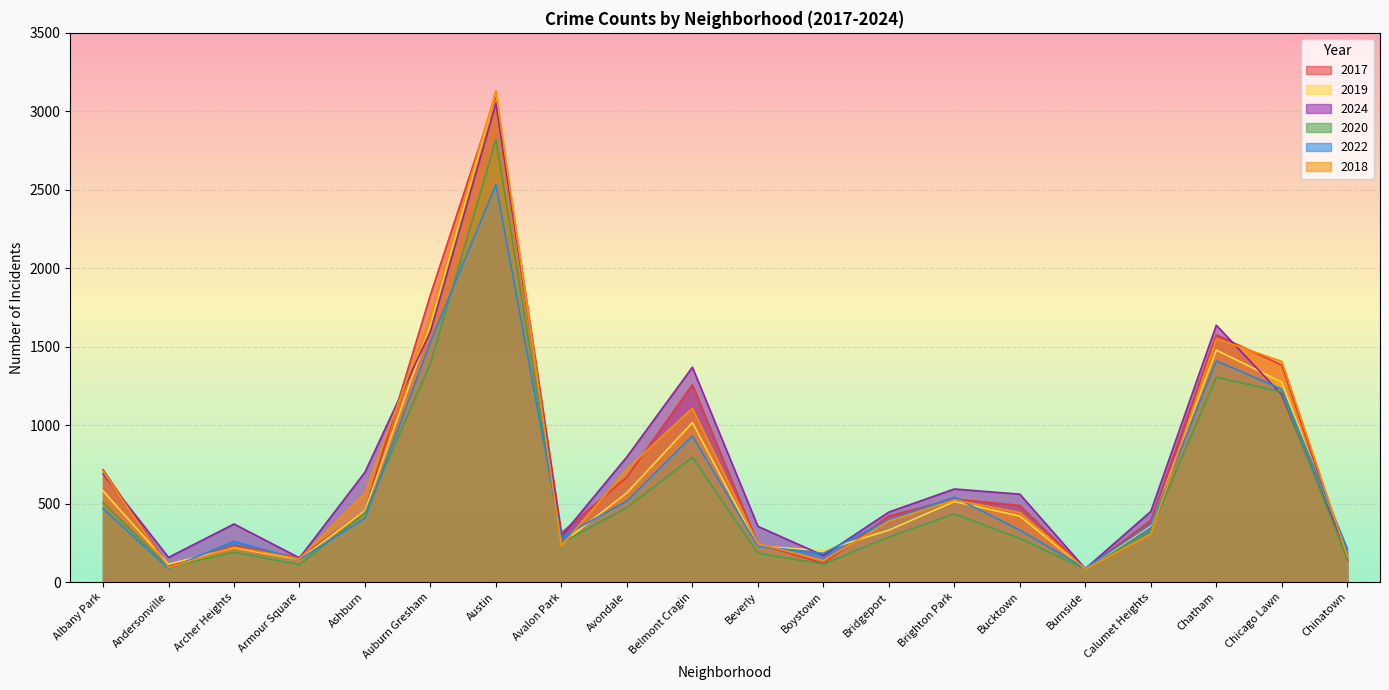

Between which two adjacent categories do 2024 and 2019 first intersect?

Ashburn and Auburn Gresham